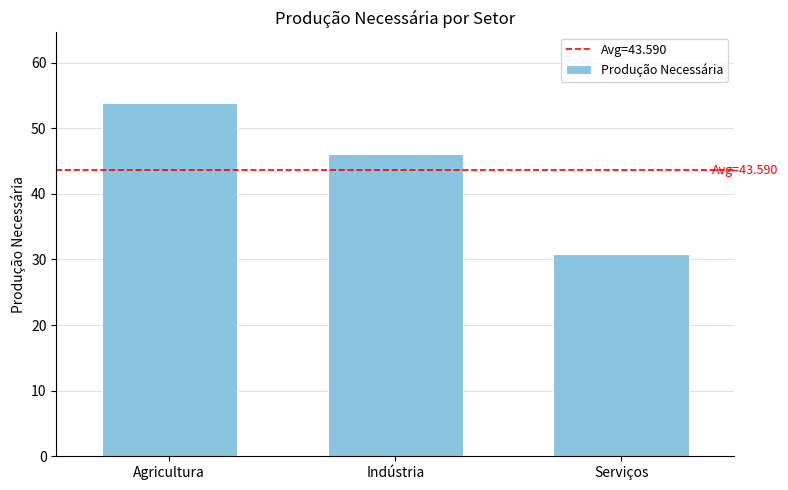

List the labels in order of value, largest first.

Agricultura, Indústria, Serviços